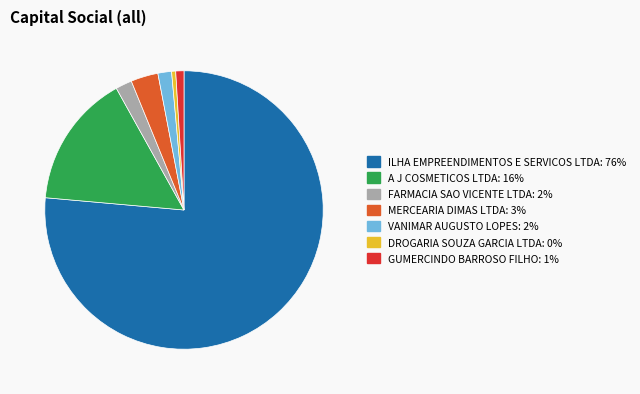

How many segments does this pie chart have?

7